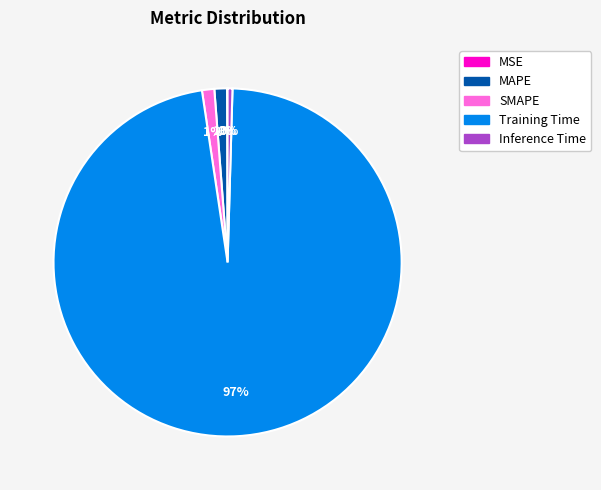

Is there any slice that represents more than half of the pie?

Yes